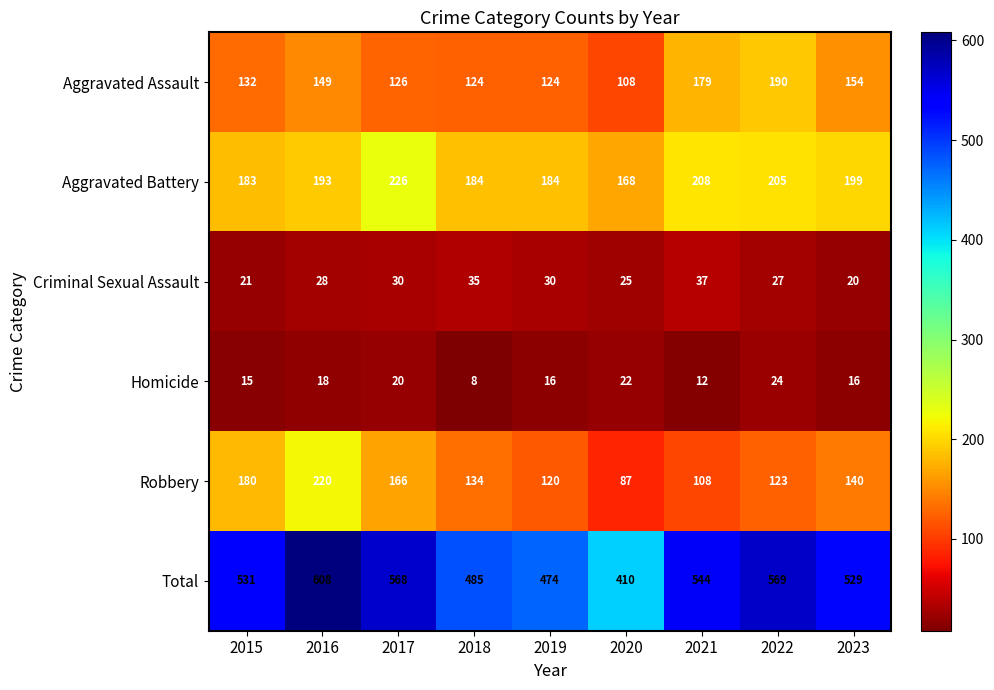

How many distinct data groups are displayed?

6